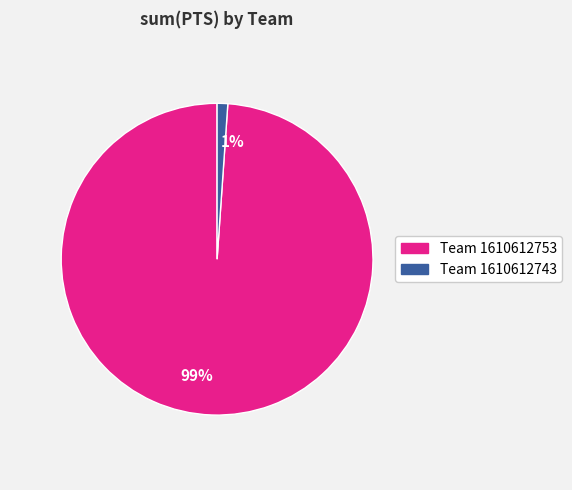

Does 99% account for over 50% of the chart?

Yes